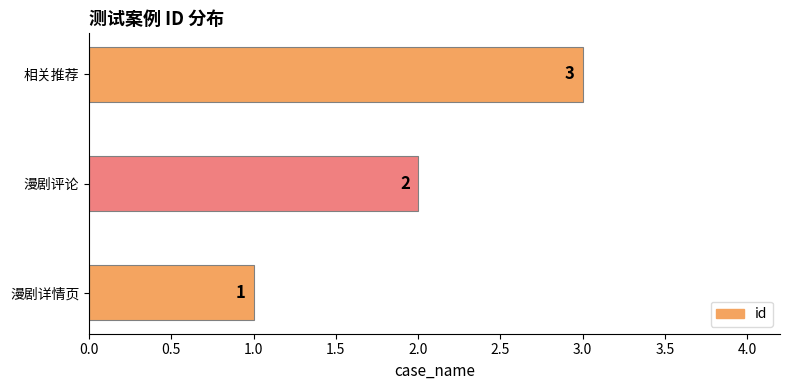

True or false: the data shows 3 at 漫剧评论.

False